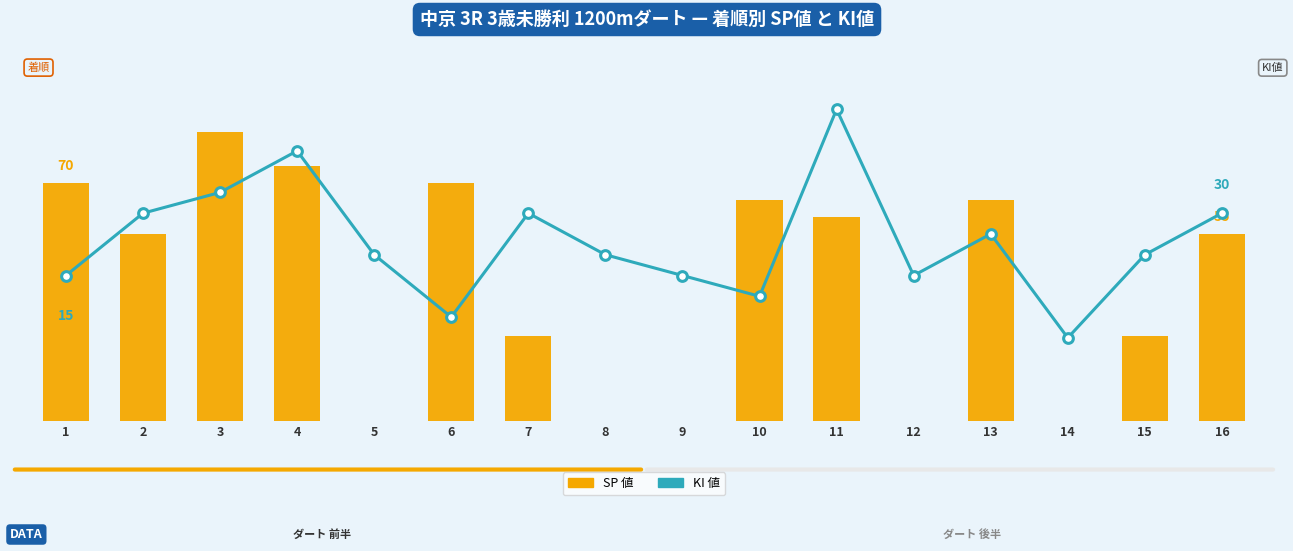

Does the chart contain stacked bars?

No